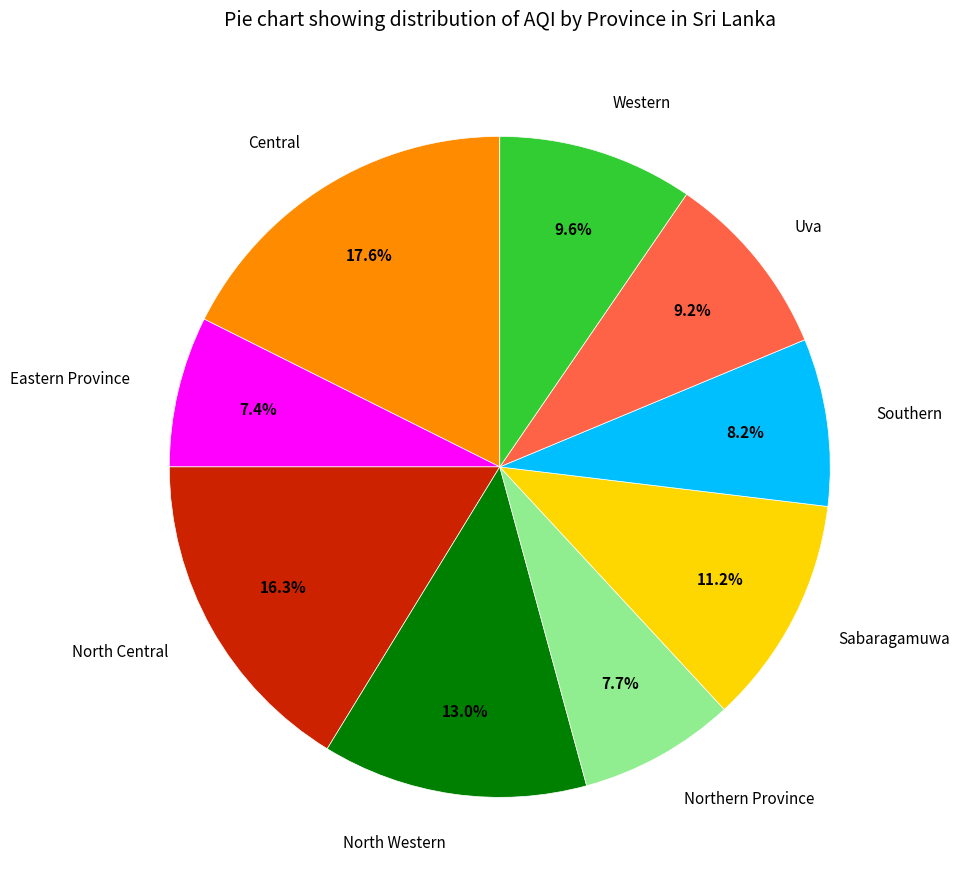

Count the number of slices in the pie.

9